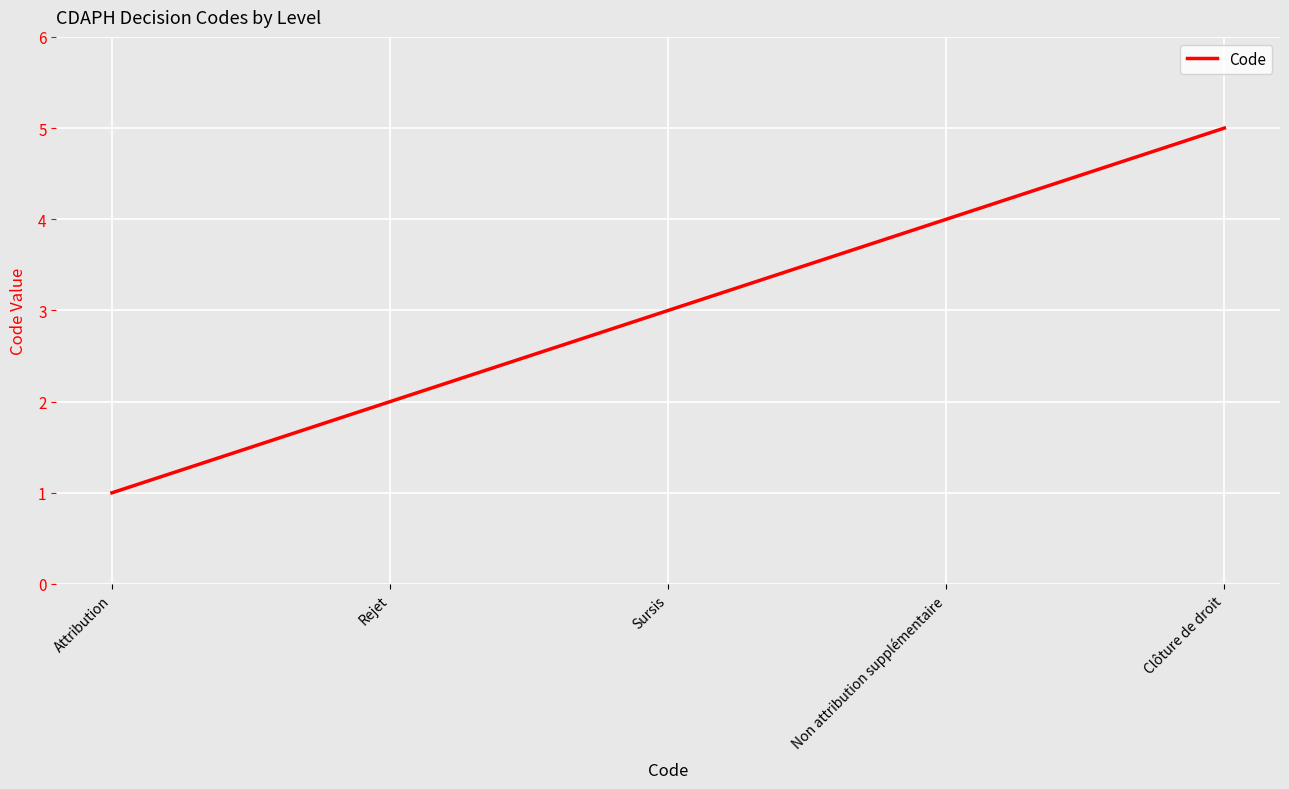

Rank the categories by value from lowest to highest.

Attribution, Rejet, Sursis, Non attribution supplémentaire, Clôture de droit